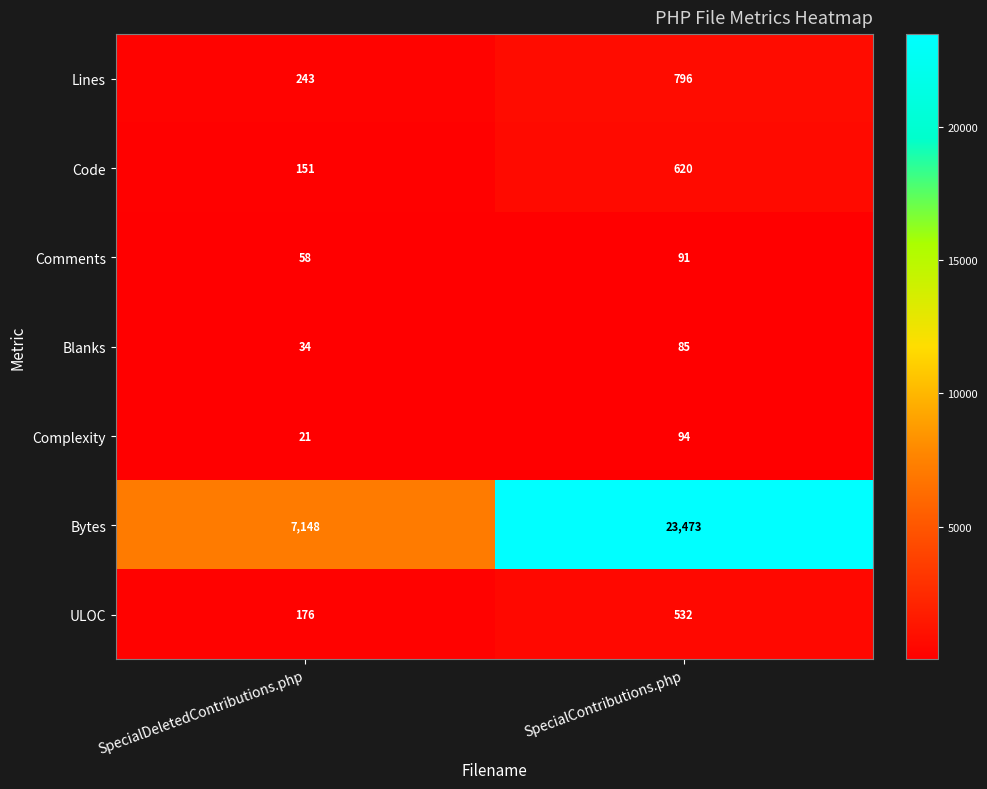

Which series has the widest spread of values?

Bytes